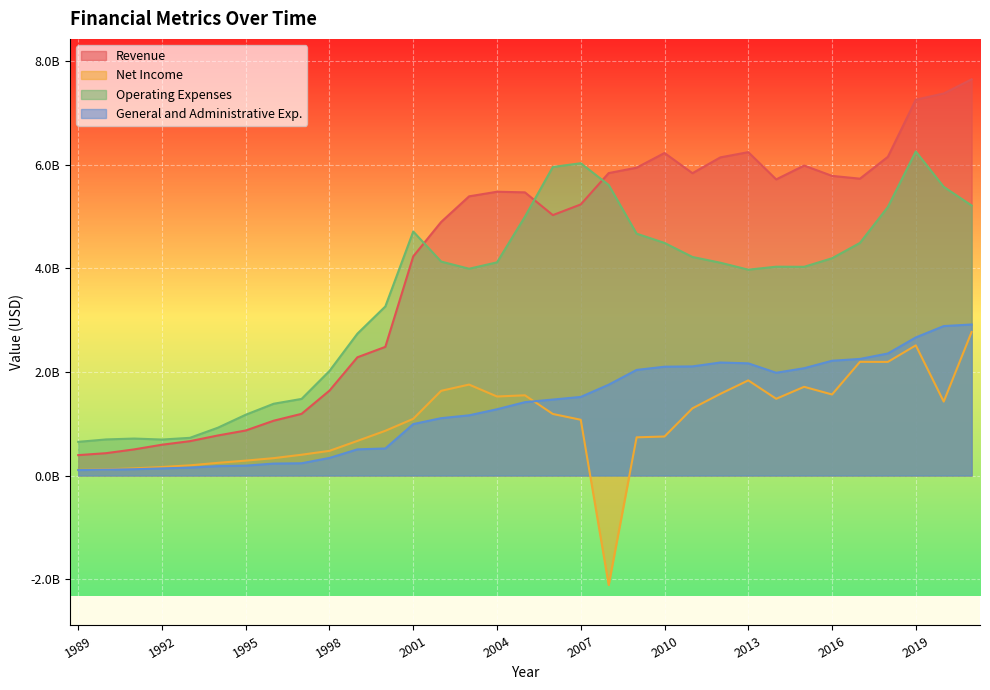

What is the average value of the Revenue series?

4134645455